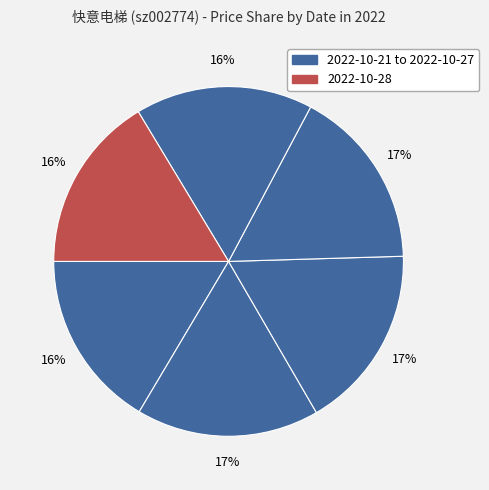

How many slices are in this pie chart?

6